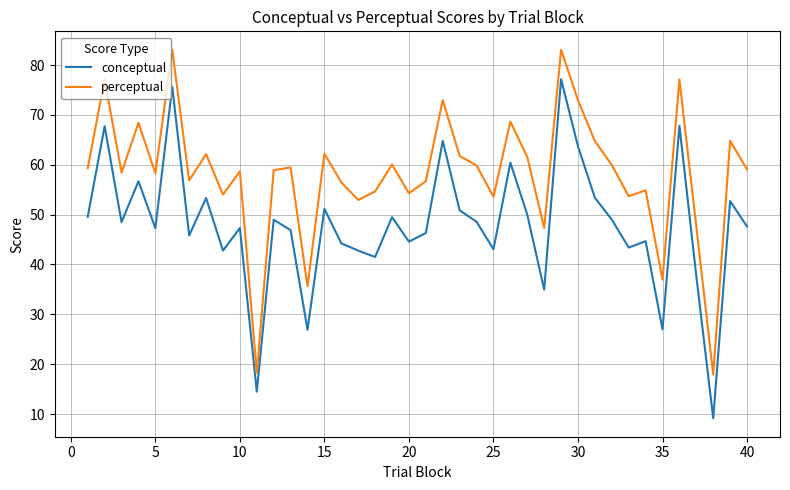

Rank the series by their maximum value, from highest to lowest.

perceptual, conceptual